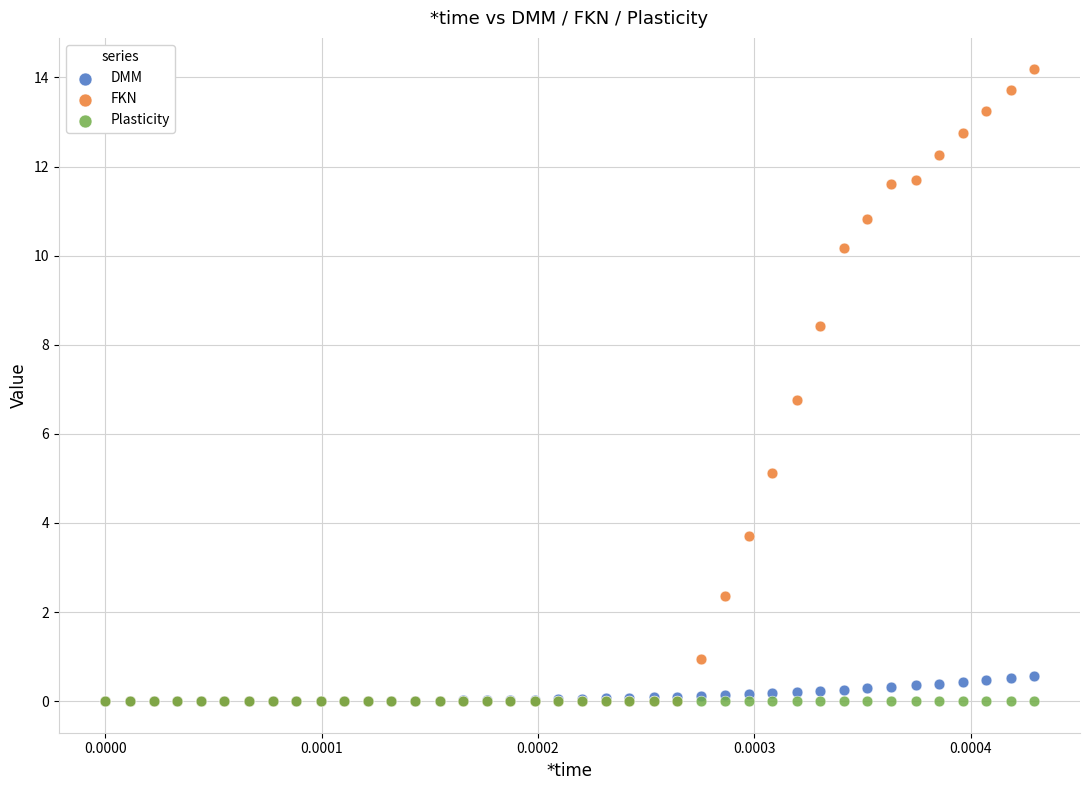

In the FKN series, what Y value is closest to 7?

6.8